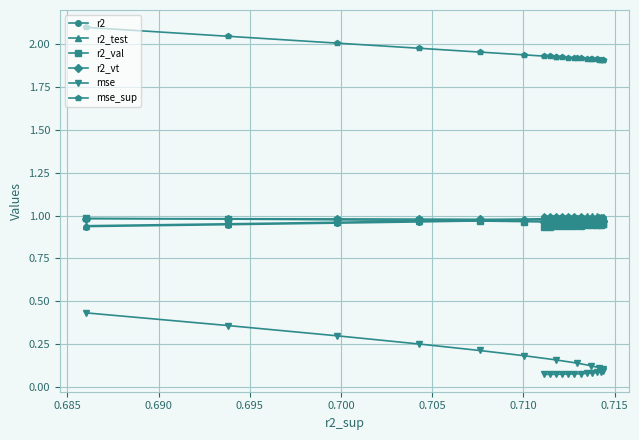

What is the difference between the second highest and second lowest values in the mse series?

0.3